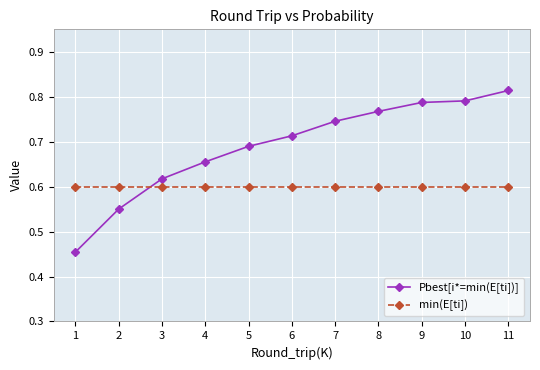

How many lines are shown in the chart?

2